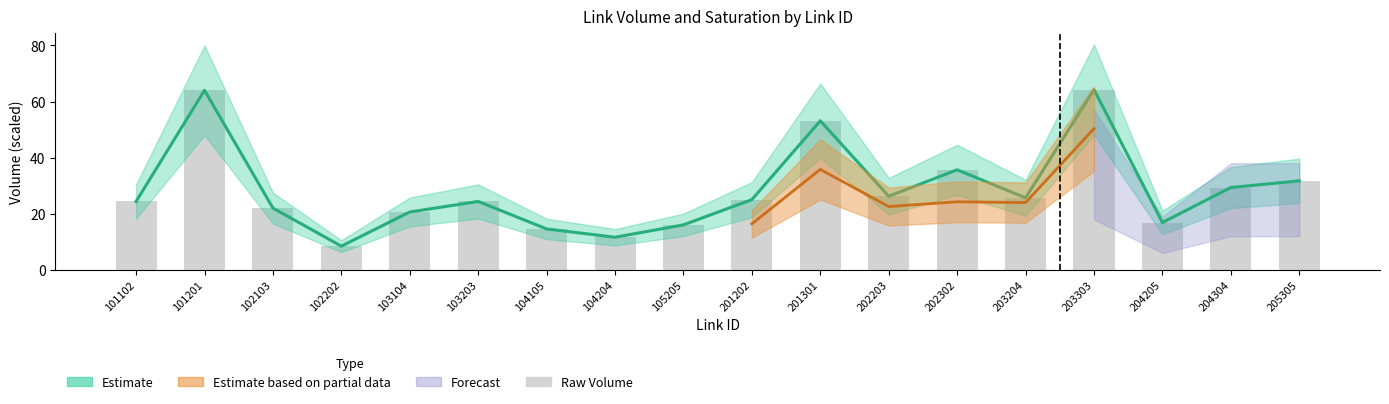

Where is the data nearest to the value 36?

202302